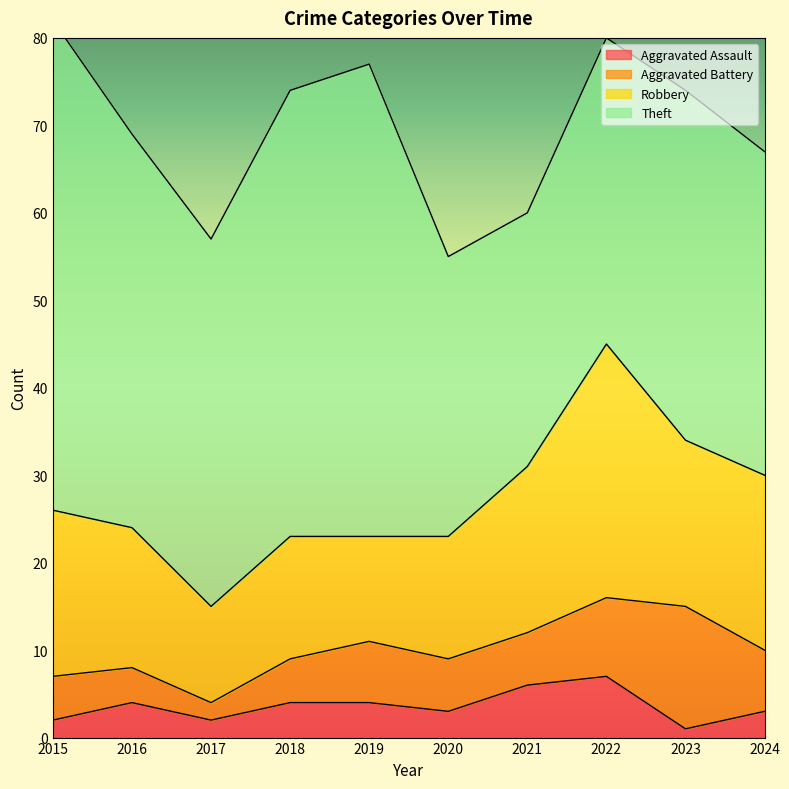

Is it true that Robbery equals 19 at 2021?

True